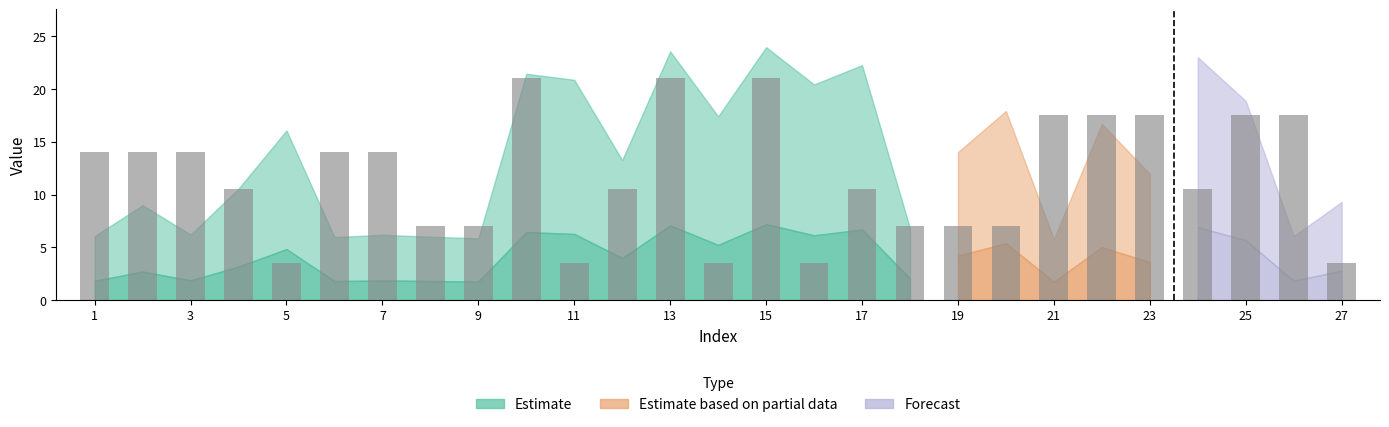

What is the difference between the second highest and second lowest values?

17.5